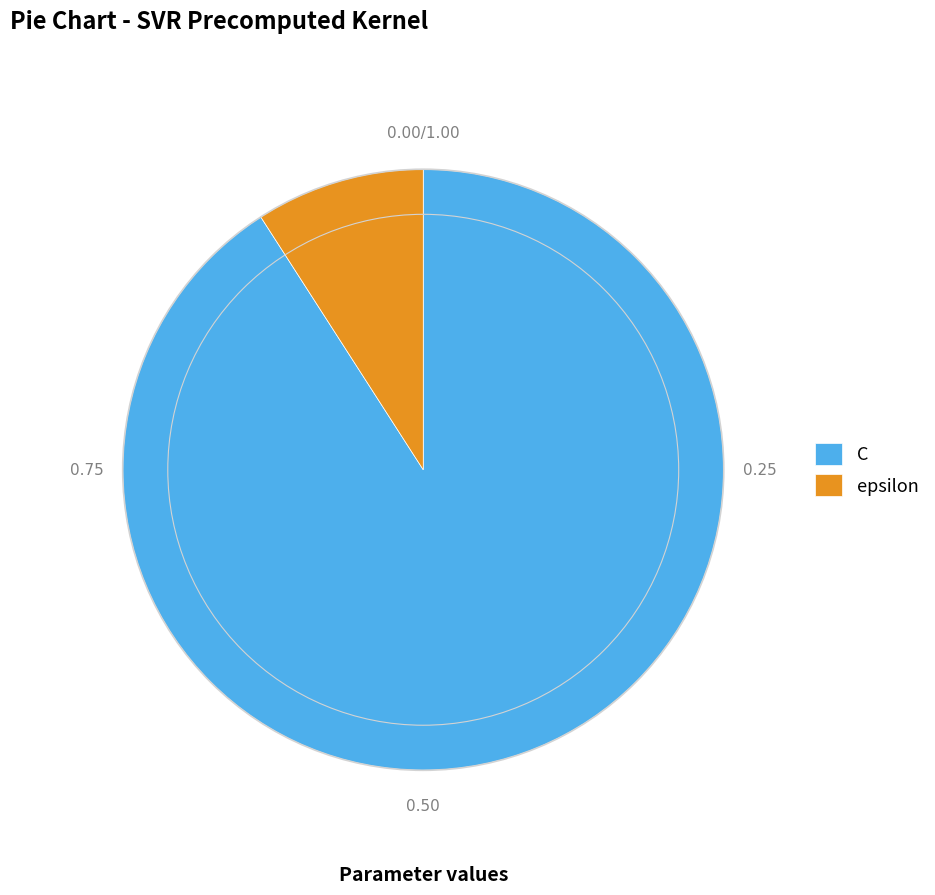

Is it true that epsilon is 9% of the pie?

True